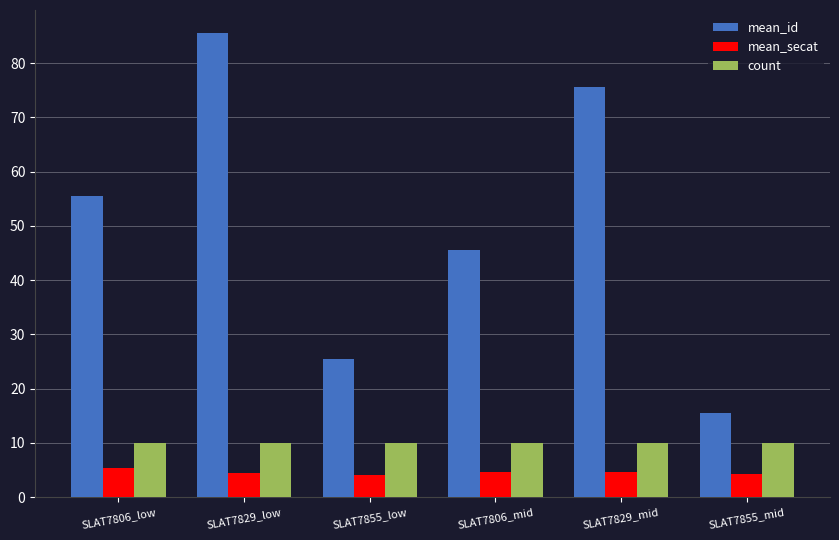

What are all the series names shown in the legend?

mean_id, mean_secat, count